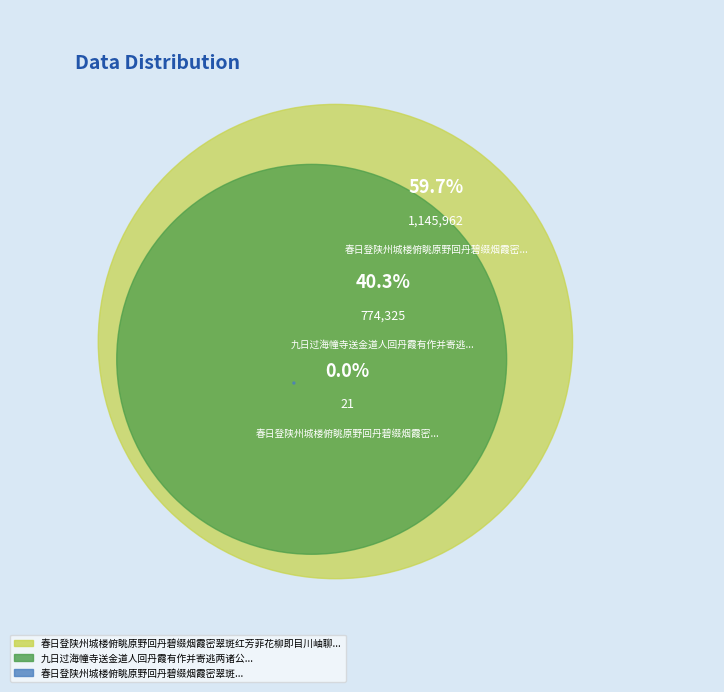

Approximately how many times larger is the value at 九日过海幢寺送金道人回丹霞有作并寄逃两诸公 compared to 春日登陕州城楼俯眺原野回丹碧缀烟霞密翠斑红芳菲花柳即目川岫聊以命篇?

0.7